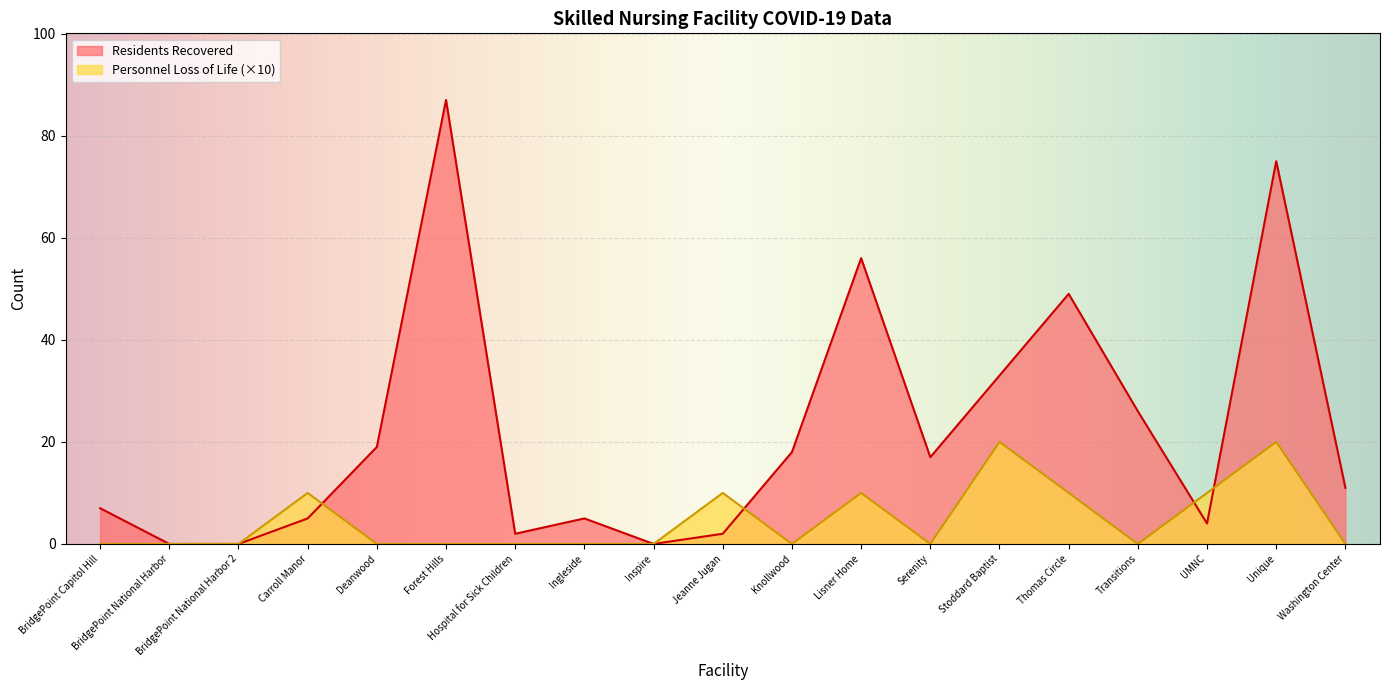

What position from the left is Unique?

18